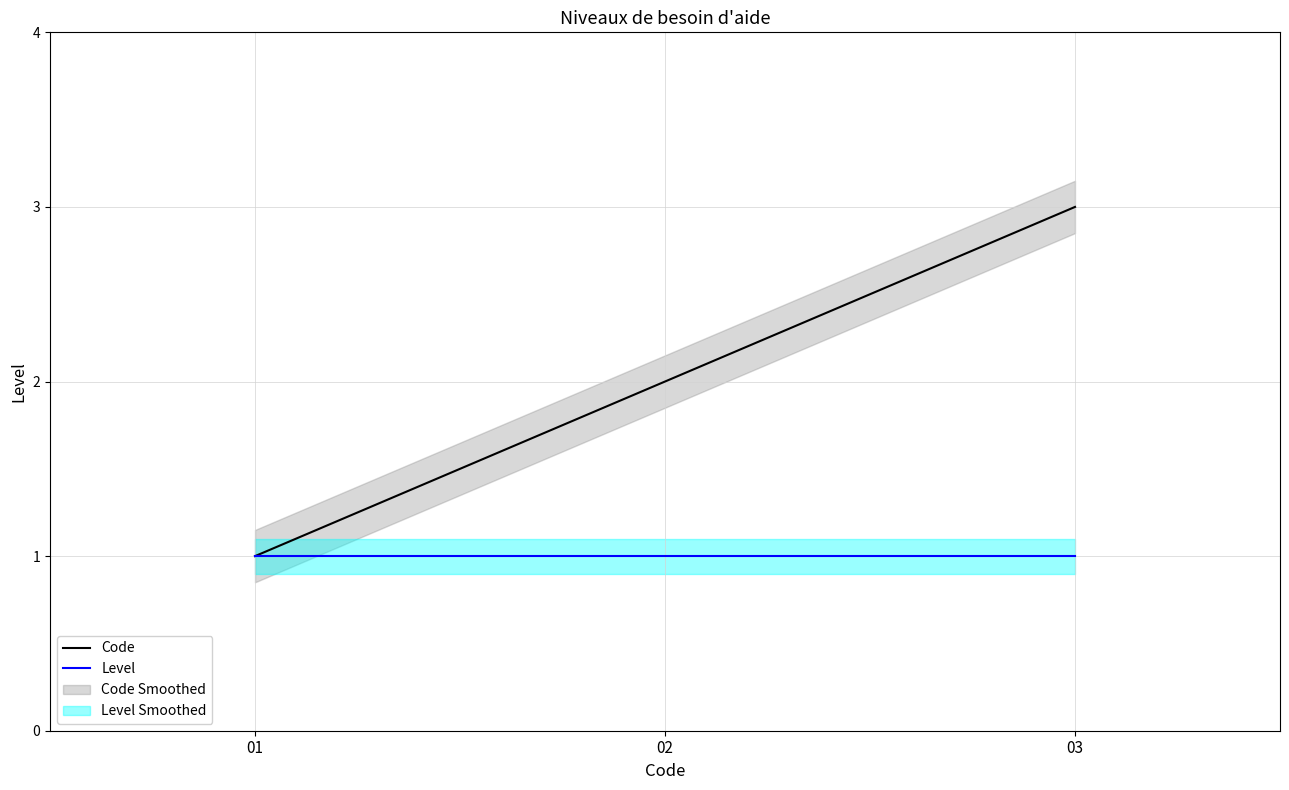

What is the spread (max minus min) of values at 03?

2